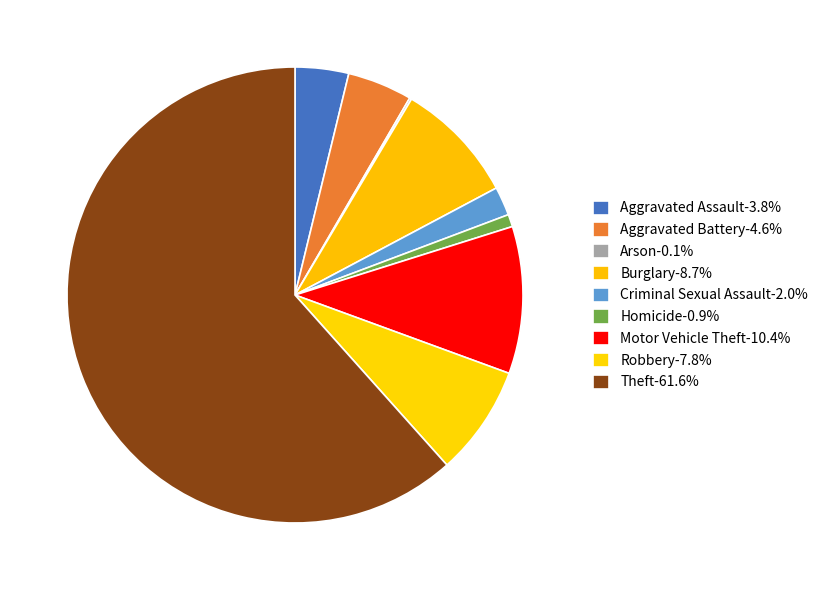

Is there any slice that represents more than half of the pie?

Yes